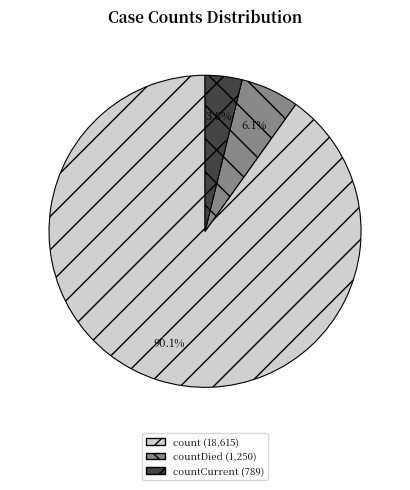

Is there a majority slice in this chart?

Yes